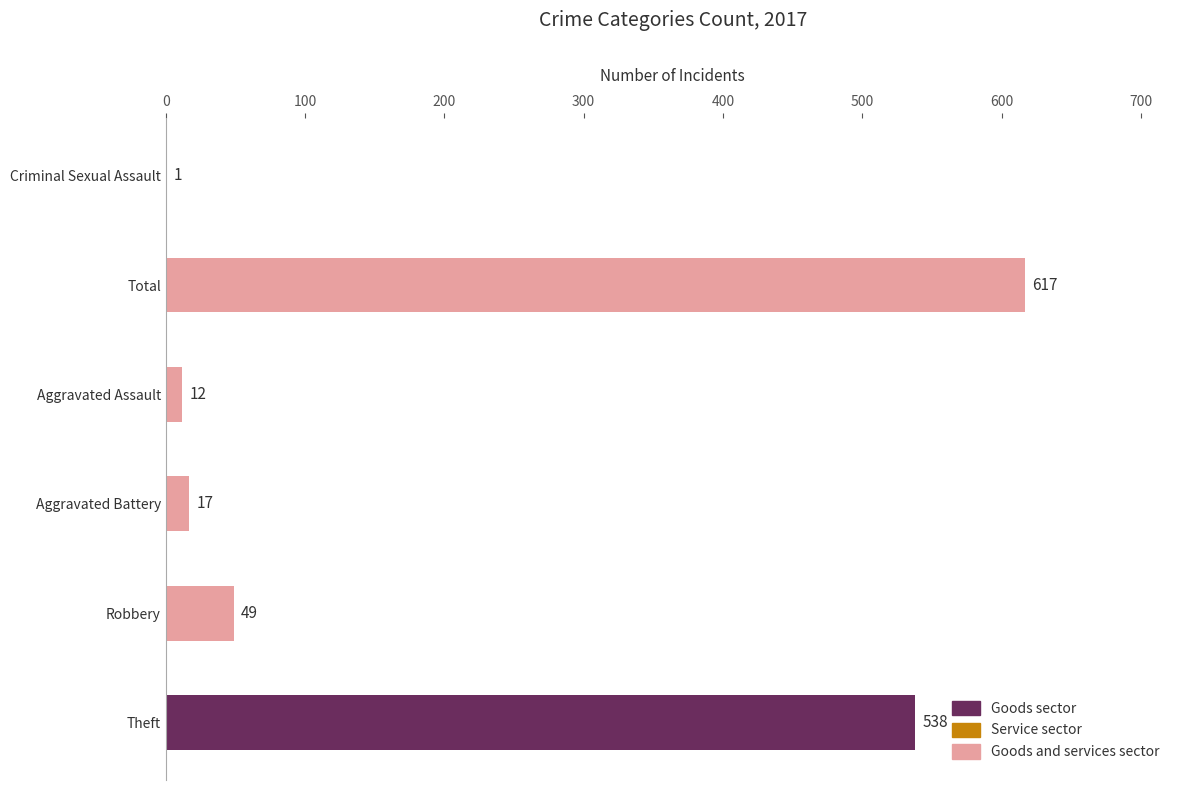

Reading left to right, transcribe all the data shown in this chart.

Theft=538	Robbery=49	Aggravated Battery=17	Aggravated Assault=12	Total=617	Criminal Sexual Assault=1